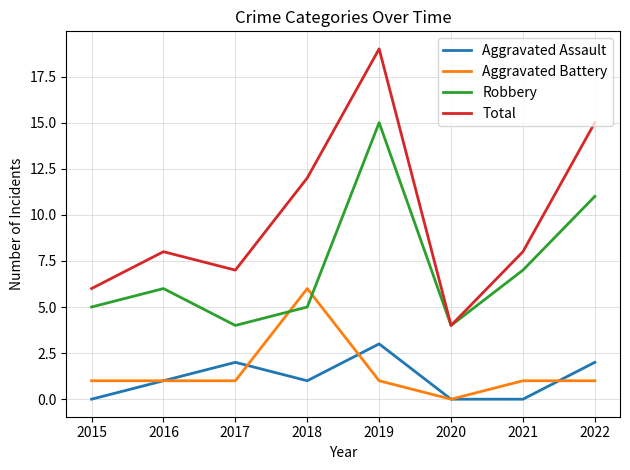

Which series has the largest total across all categories?

Total